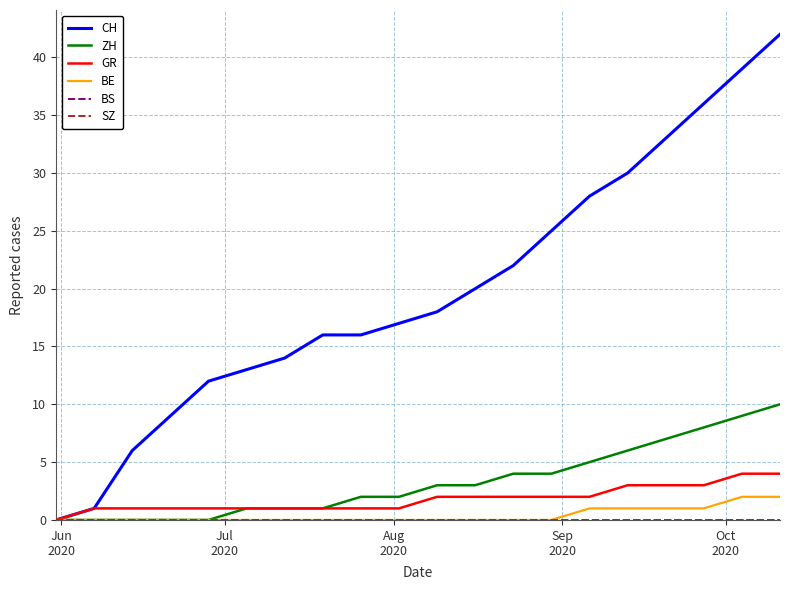

What is the value of the GR point at the 15th from the left?

2